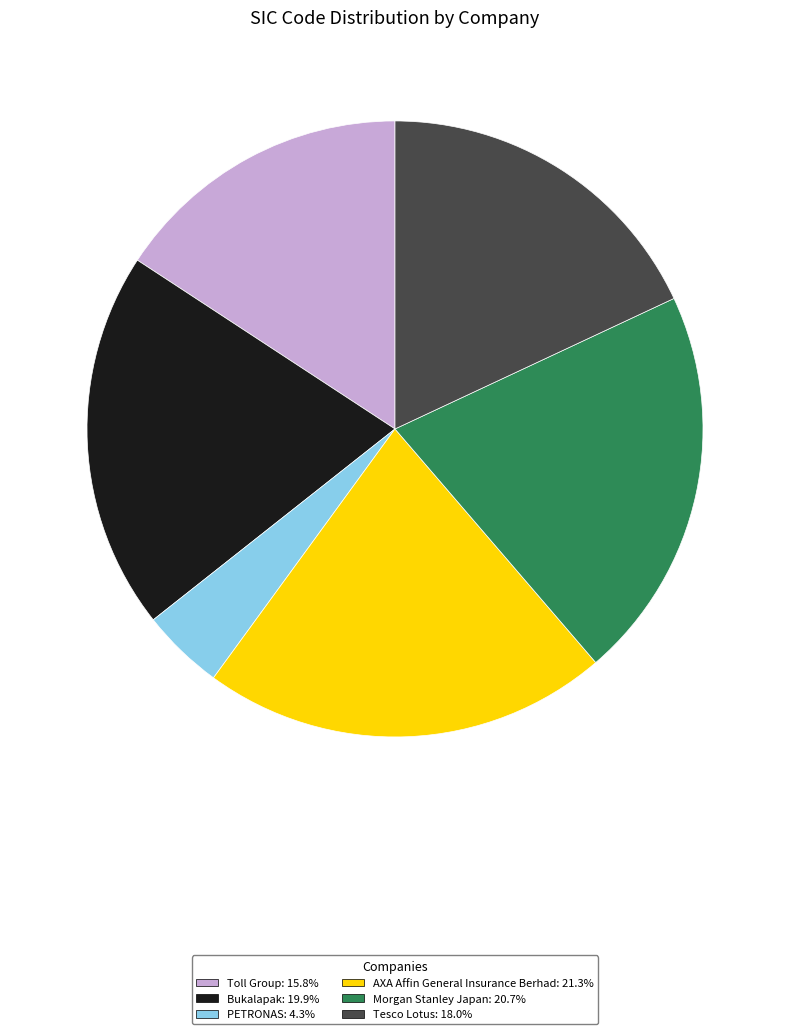

What is the smallest slice in the pie chart?

PETRONAS